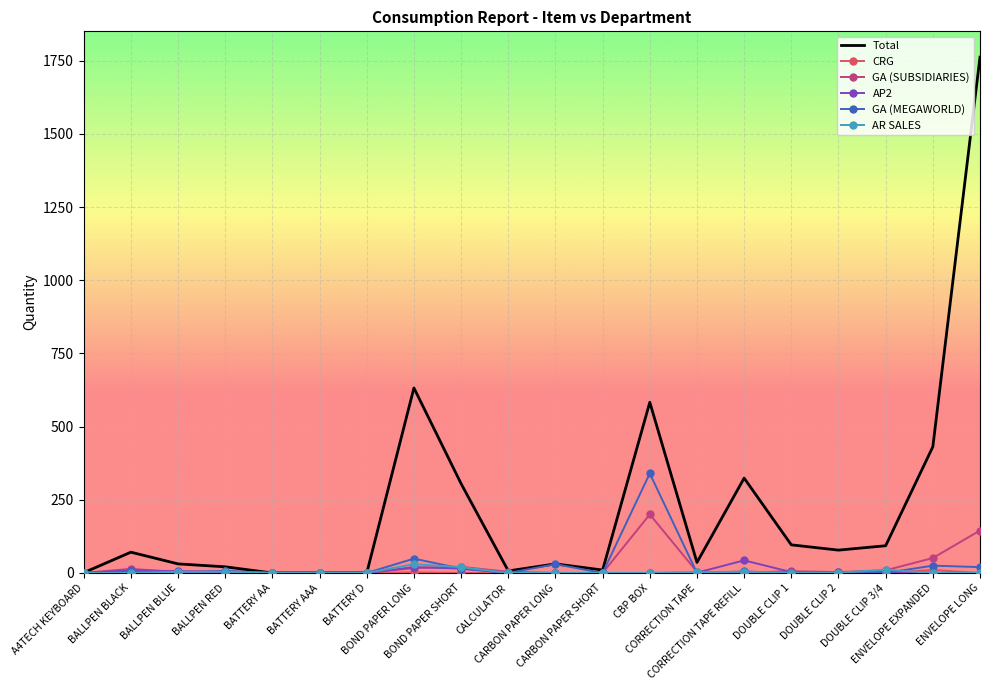

Which series has the largest total across all categories?

Total